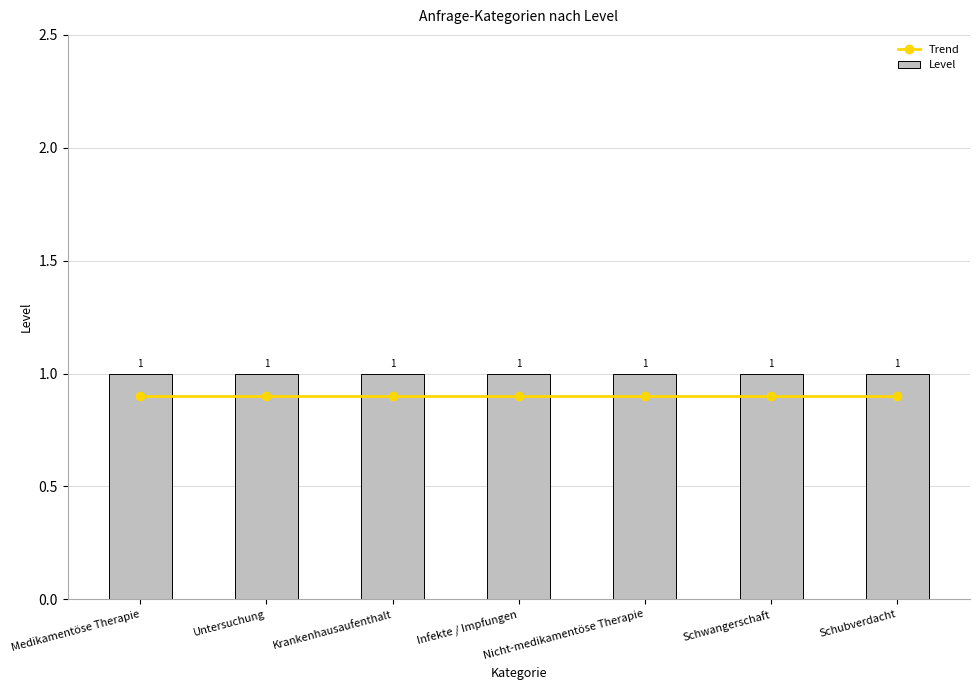

How many categories are shown in the chart?

7